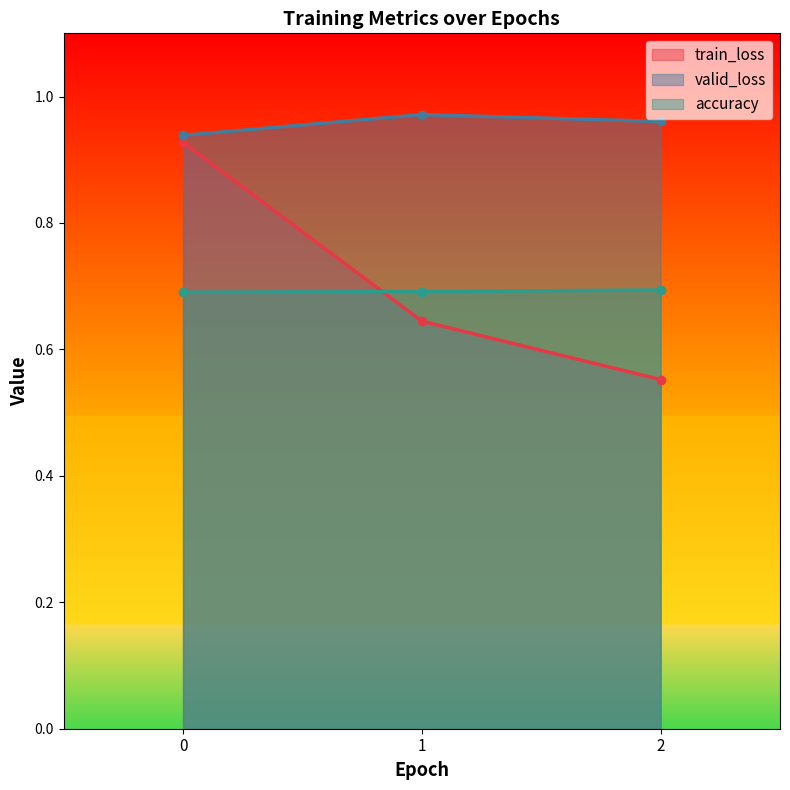

Which series has the largest total across all categories?

valid_loss